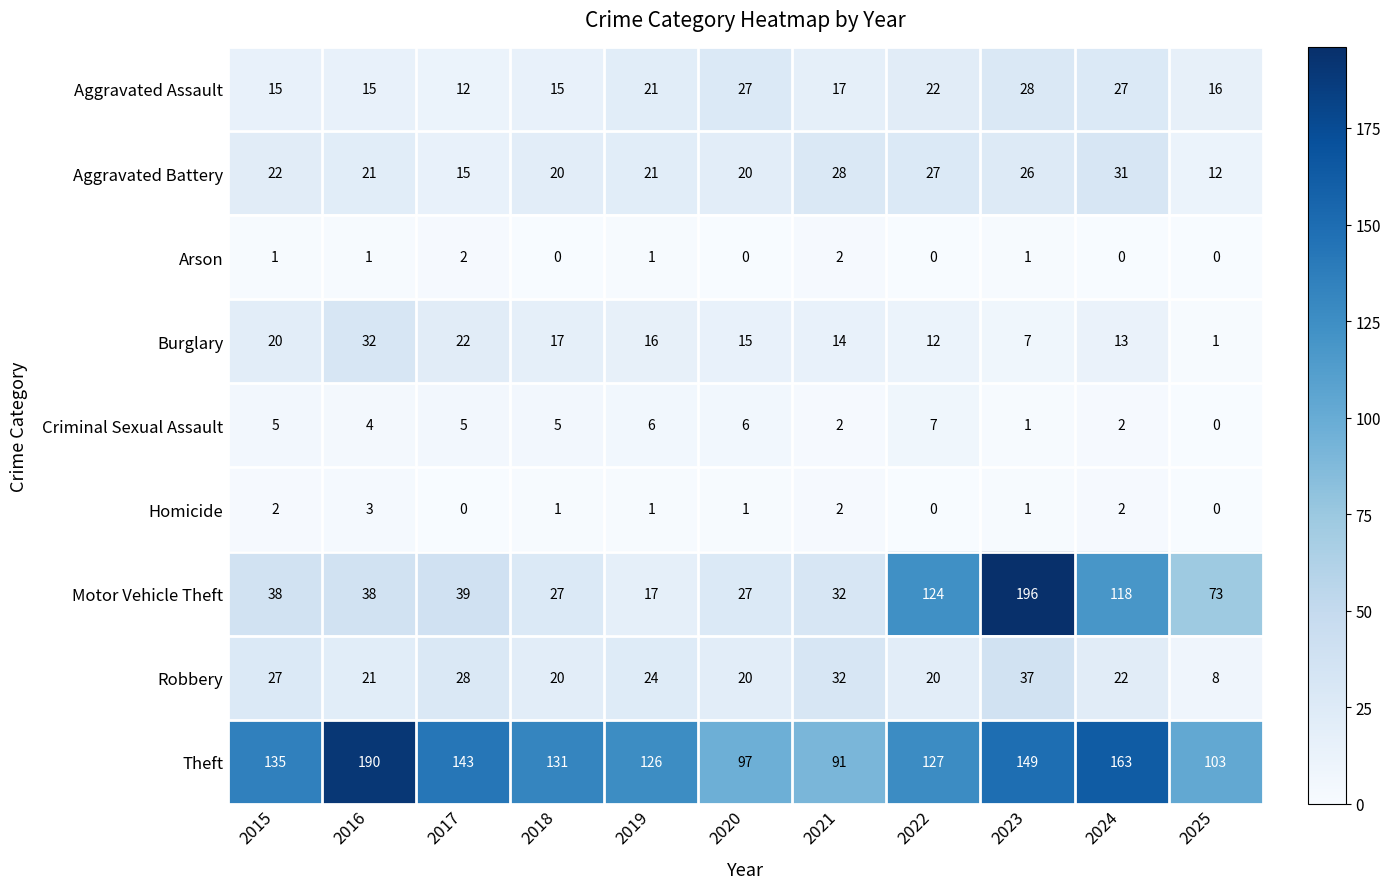

Between 2023 and 2025, which series saw the biggest shift?

Motor Vehicle Theft